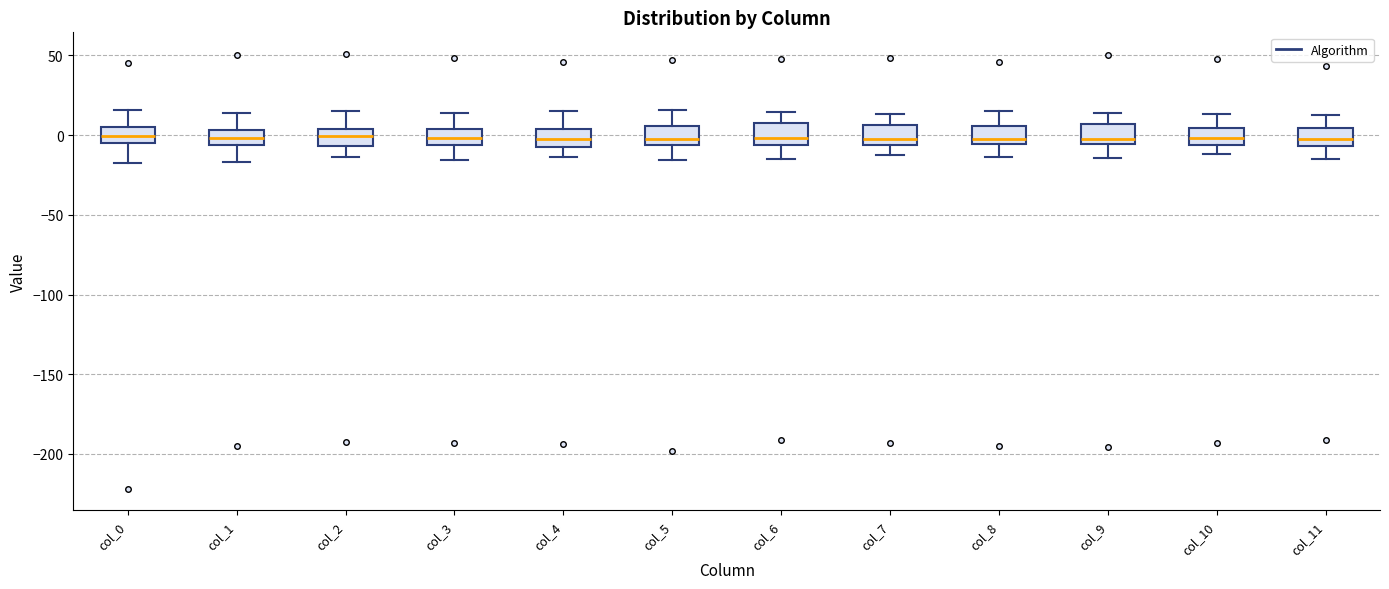

Reading left to right, transcribe this box plot: for each box, give where its median line is, the range the box spans, and where its two whiskers end, as read against the y-axis. The values are not printed on the chart, so give them approximately, as read against the axis.

col_0: median 0, box -5 to 5, whiskers -20 to 15
col_1: median 0, box -5 to 5, whiskers -15 to 15
col_2: median 0, box -5 to 5, whiskers -15 to 15
col_3: median 0, box -5 to 5, whiskers -15 to 15
col_4: median -5 (inside the box), box -5 to 5, whiskers -15 to 15
col_5: median 0, box -5 to 5, whiskers -15 to 15
col_6: median 0, box -5 to 10, whiskers -15 to 15
col_7: median 0, box -5 to 5, whiskers -10 to 15
col_8: median 0, box -5 to 5, whiskers -15 to 15
col_9: median -5 (just above the box's lower edge), box -5 to 5, whiskers -15 to 15
col_10: median 0, box -5 to 5, whiskers -10 to 15
col_11: median 0, box -5 to 5, whiskers -15 to 15